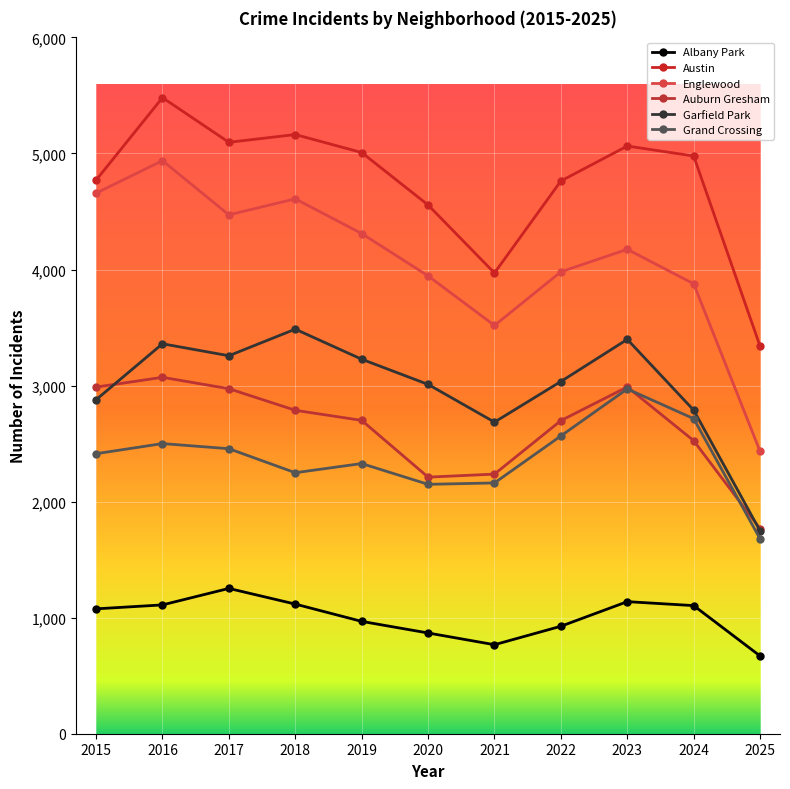

The value of Auburn Gresham at 2018 is 2787. True or false?

True